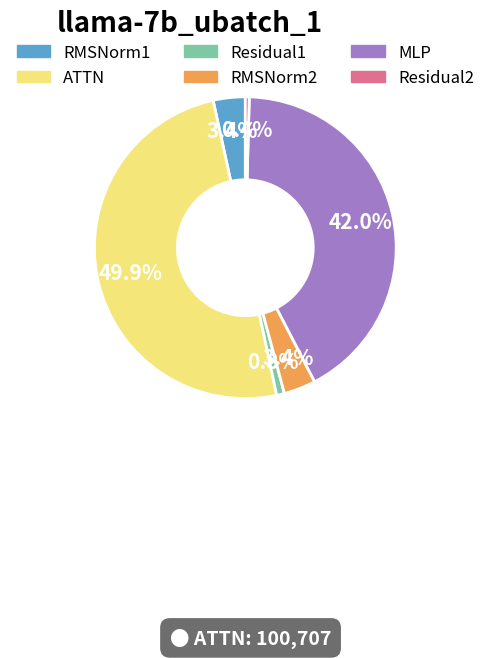

To the nearest percent, what is the average slice percentage?

17%